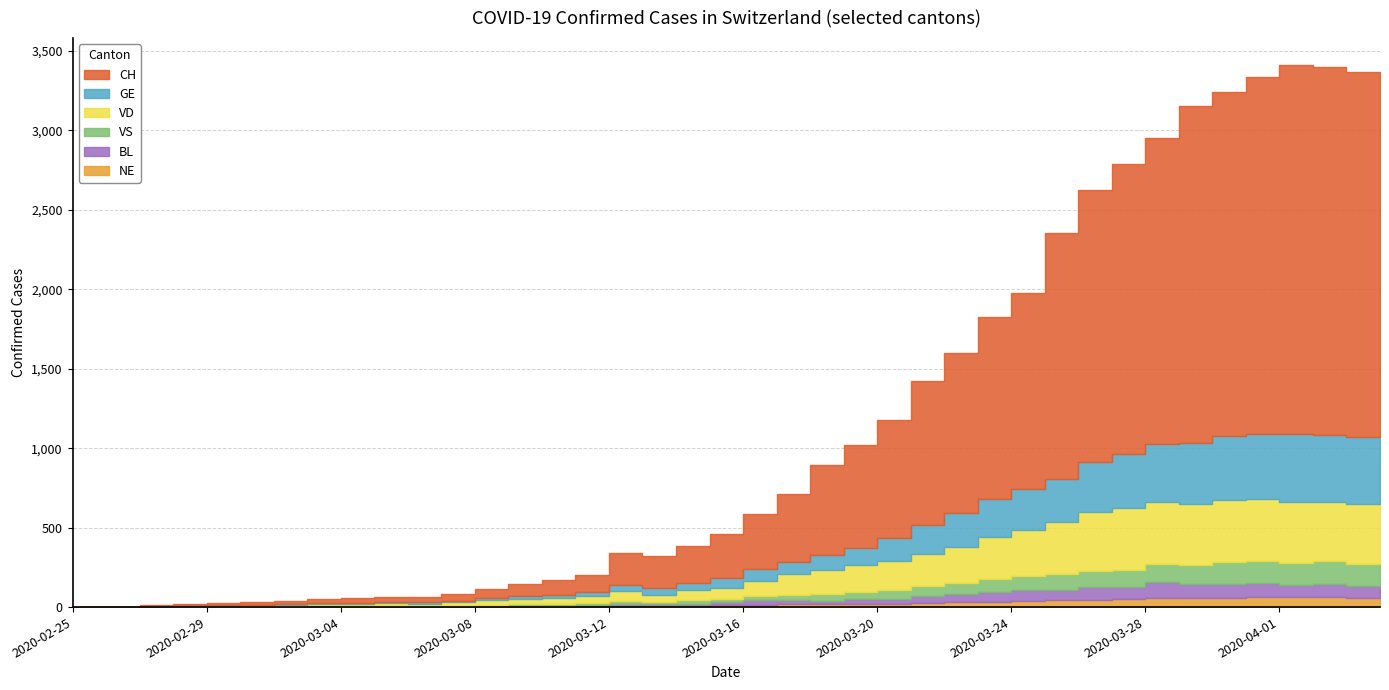

At which category is the sum across all series the highest?

2020-04-02